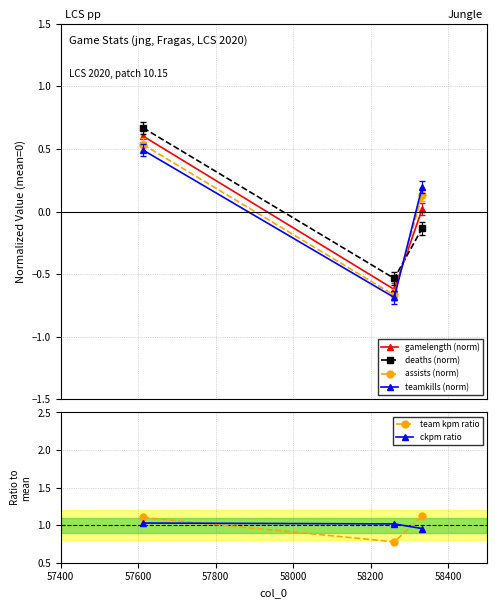

At how many categories does at least one series exceed 0?

3